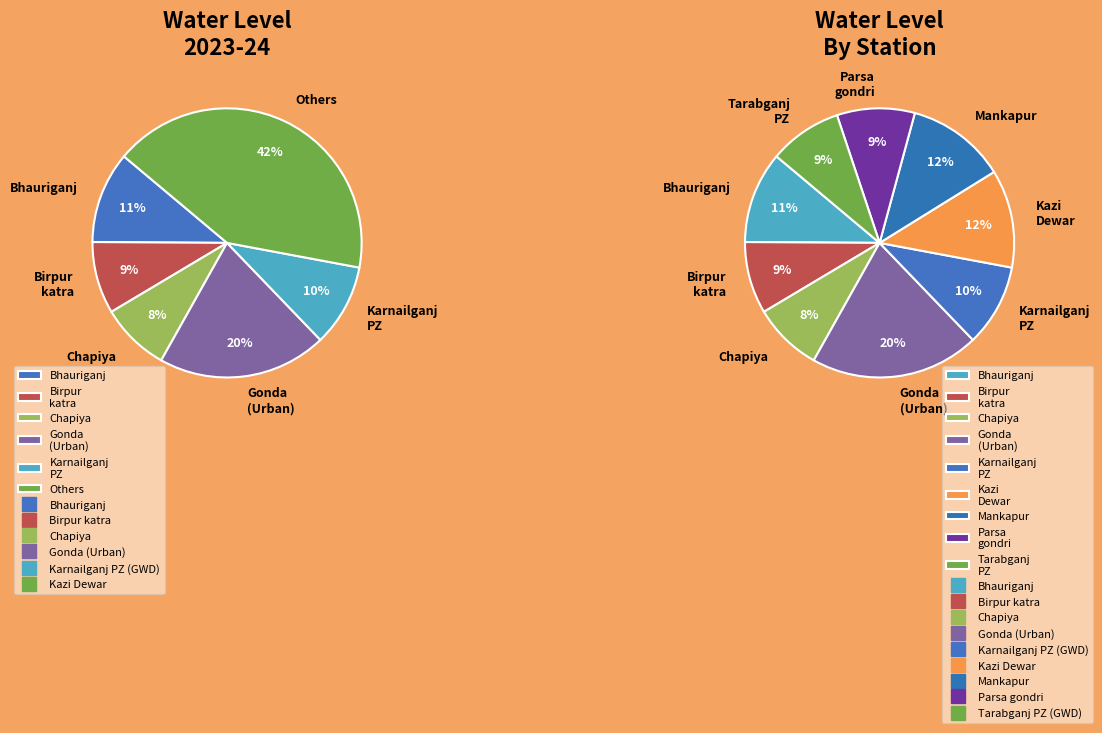

What is the change in value from Gonda (Urban) to Mankapur?

-2.4